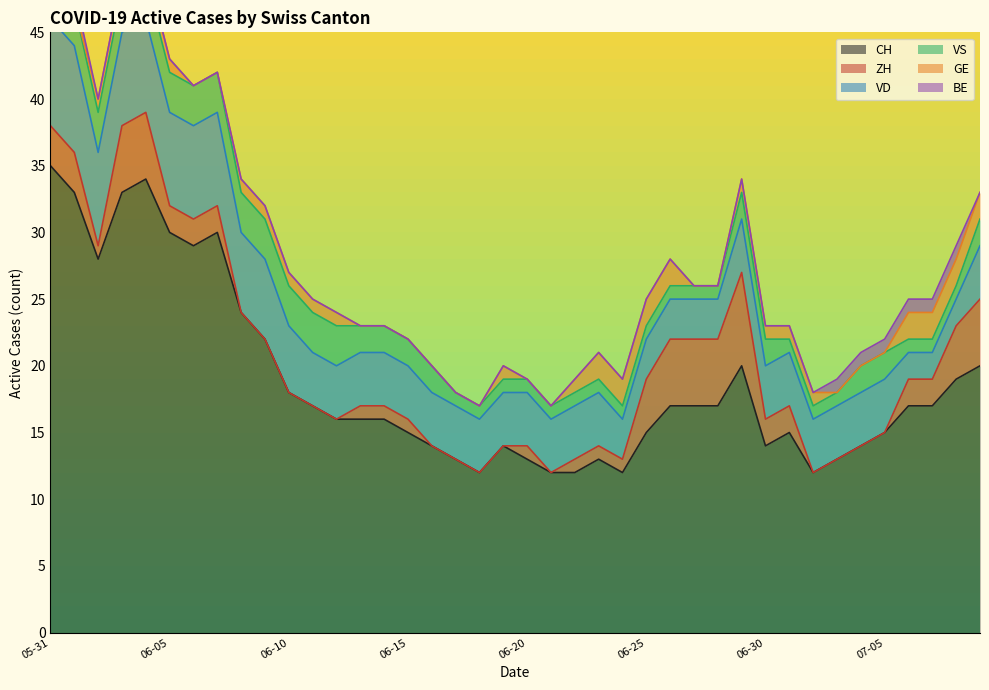

What are all the series names shown in the legend?

CH, ZH, VD, VS, GE, BE